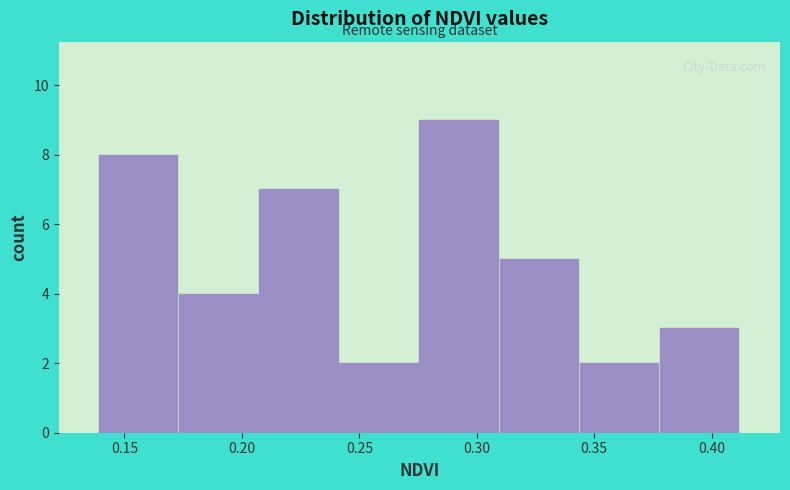

Reading left to right, transcribe this chart: for each bar, give the range it covers on the x-axis and its height. Neither the bar edges nor the heights are printed on the chart, so give them approximately, as read against the axes.

0.140 to 0.175: 8
0.175 to 0.205: 4
0.205 to 0.240: 7
0.240 to 0.275: 2
0.275 to 0.310: 9
0.310 to 0.345: 5
0.345 to 0.380: 2
0.380 to 0.410: 3